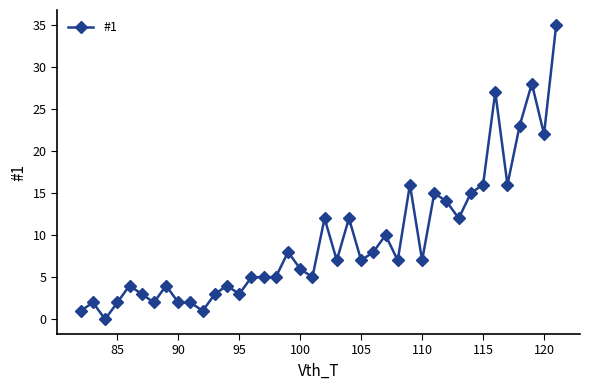

Reading left to right, extract all data points from this chart.

1	2	0	2	4	3	2	4	2	2	1	3	4	3	5	5	5	8	6	5	12	7	12	7	8	10	7	16	7	15	14	12	15	16	27	16	23	28	22	35